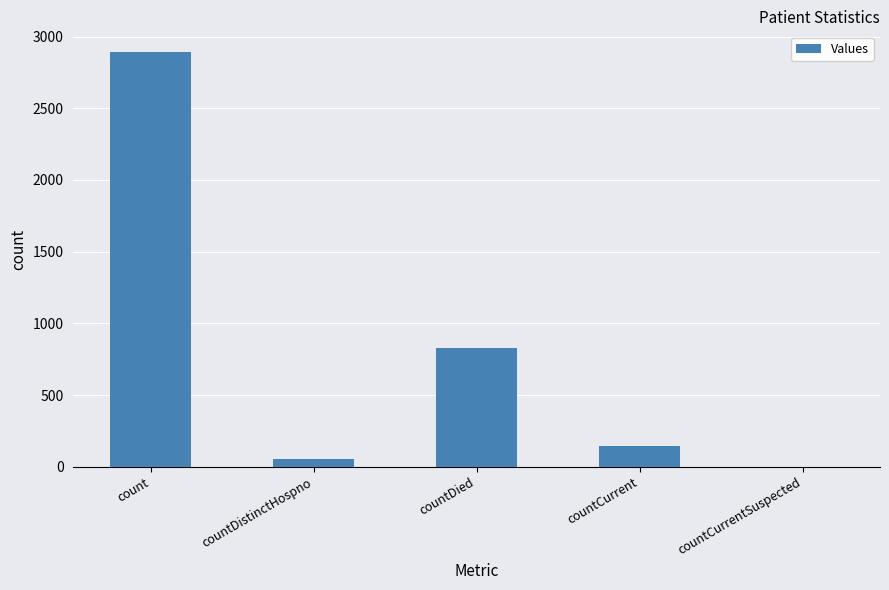

How many values are above zero?

4